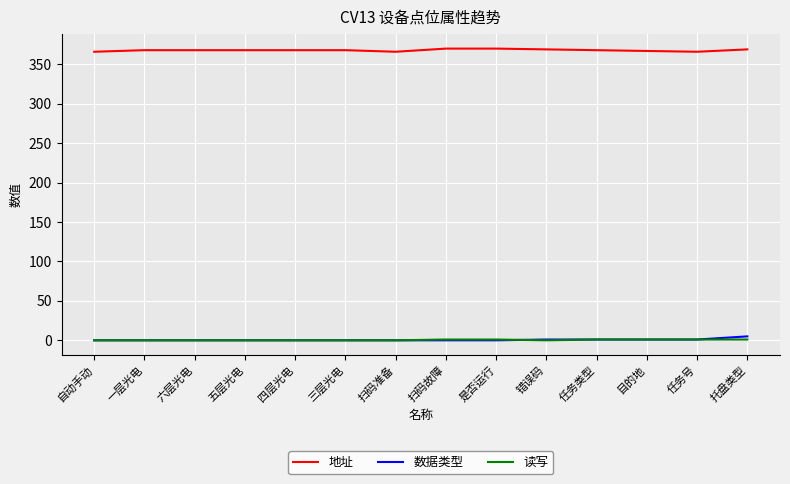

At how many categories does at least one series exceed 199?

14